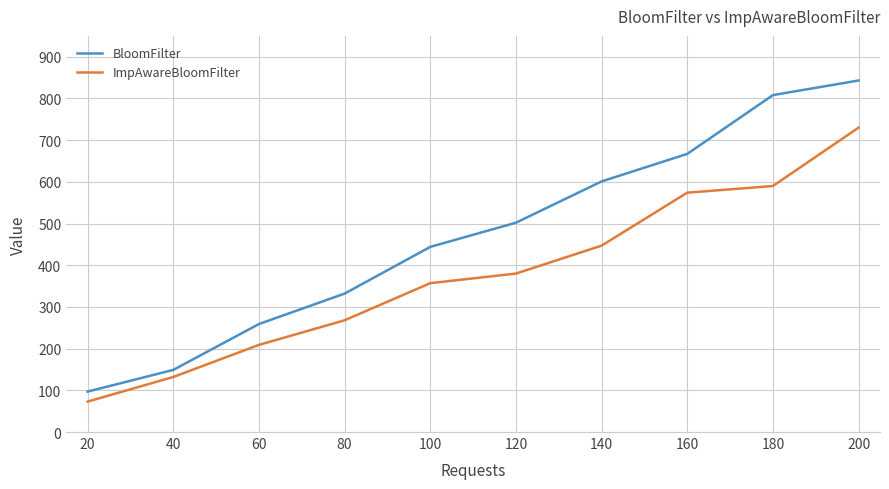

What is the difference between the second highest and minimum values in the ImpAwareBloomFilter series?

517